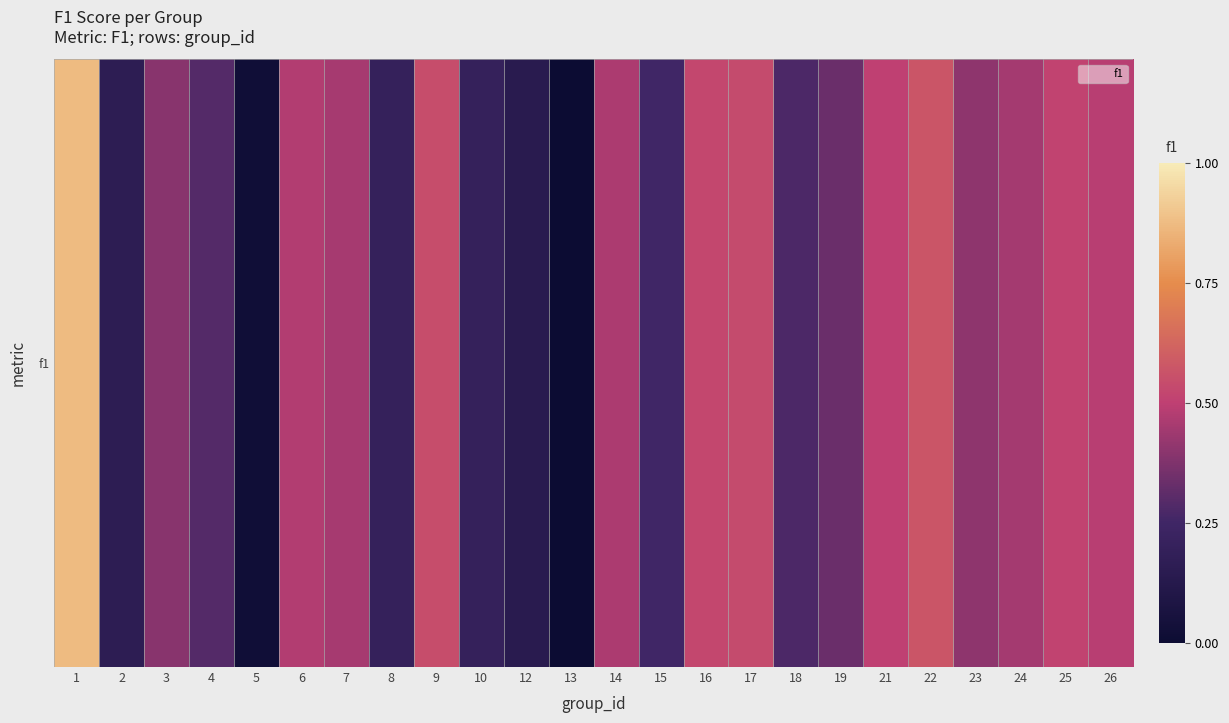

Which has a higher value, 26 or 10?

26